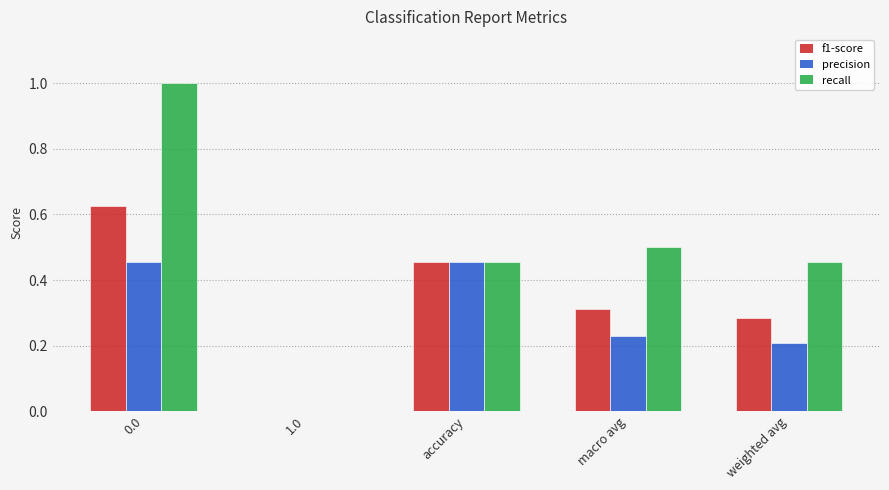

Where is recall nearest to the value 0?

1.0